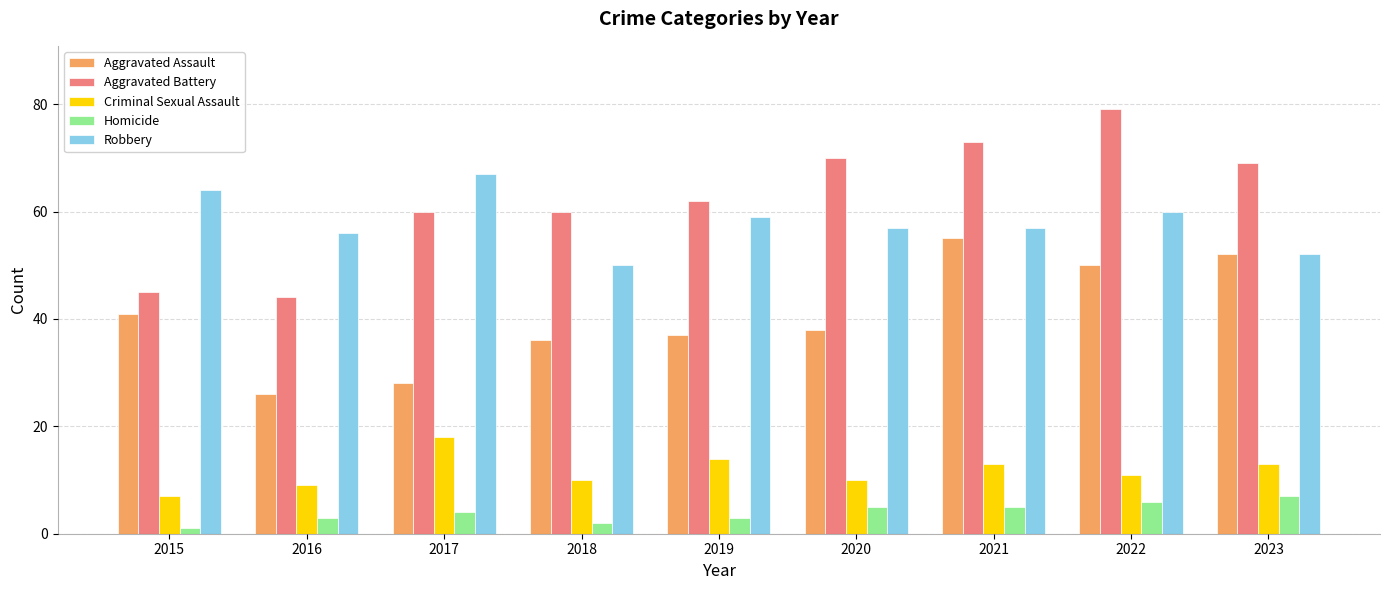

Reading left to right, what are all the values shown in this chart?

Aggravated Assault: 2015=41	2016=26	2017=28	2018=36	2019=37	2020=38	2021=55	2022=50	2023=52
Aggravated Battery: 2015=45	2016=44	2017=60	2018=60	2019=62	2020=70	2021=73	2022=79	2023=69
Criminal Sexual Assault: 2015=7	2016=9	2017=18	2018=10	2019=14	2020=10	2021=13	2022=11	2023=13
Homicide: 2015=1	2016=3	2017=4	2018=2	2019=3	2020=5	2021=5	2022=6	2023=7
Robbery: 2015=64	2016=56	2017=67	2018=50	2019=59	2020=57	2021=57	2022=60	2023=52